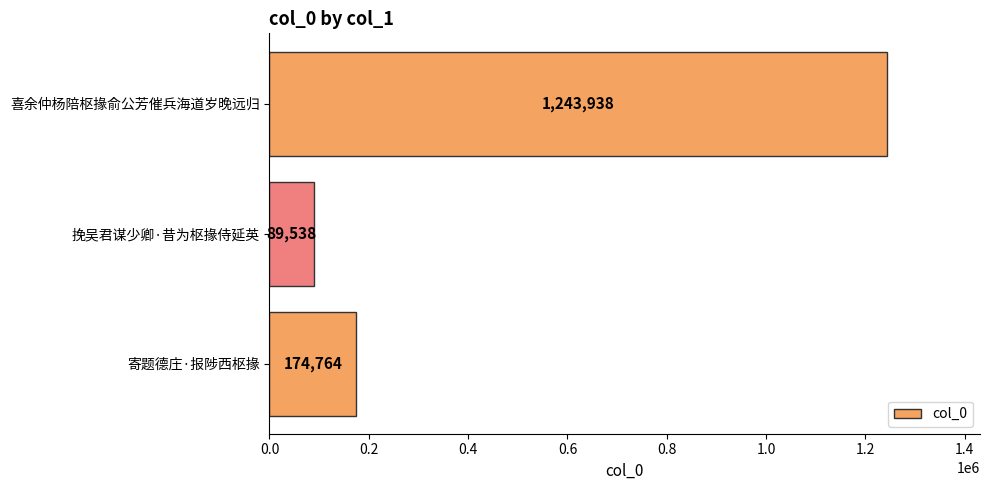

Which has a higher value, 喜余仲杨陪枢掾俞公芳催兵海道岁晚远归 or 挽吴君谋少卿·昔为枢掾侍延英?

喜余仲杨陪枢掾俞公芳催兵海道岁晚远归